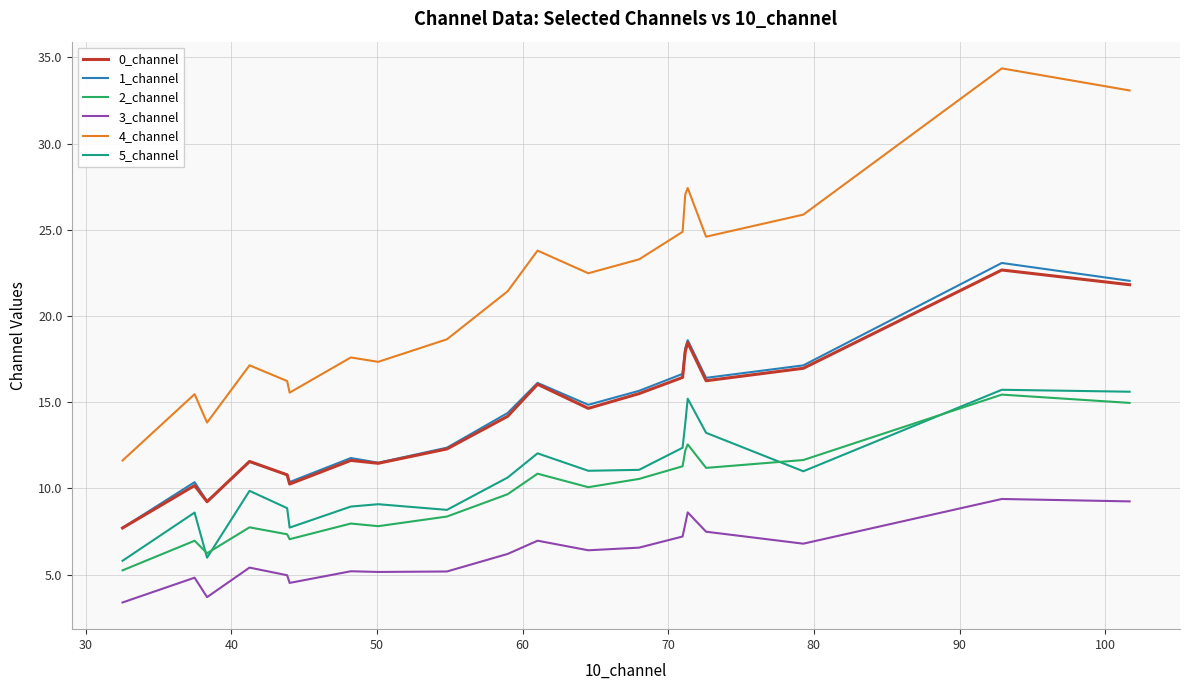

True or false: 2_channel and 1_channel cross at least once.

False